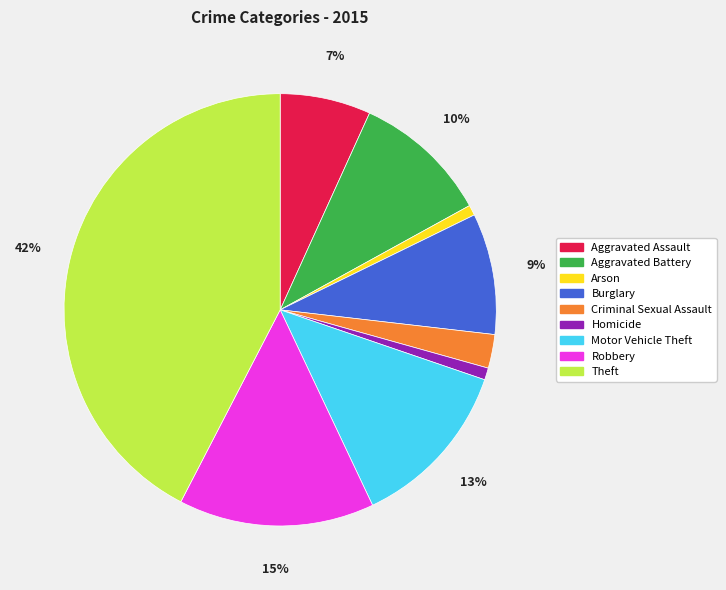

What percentage is the Theft slice, to the nearest percent?

42%